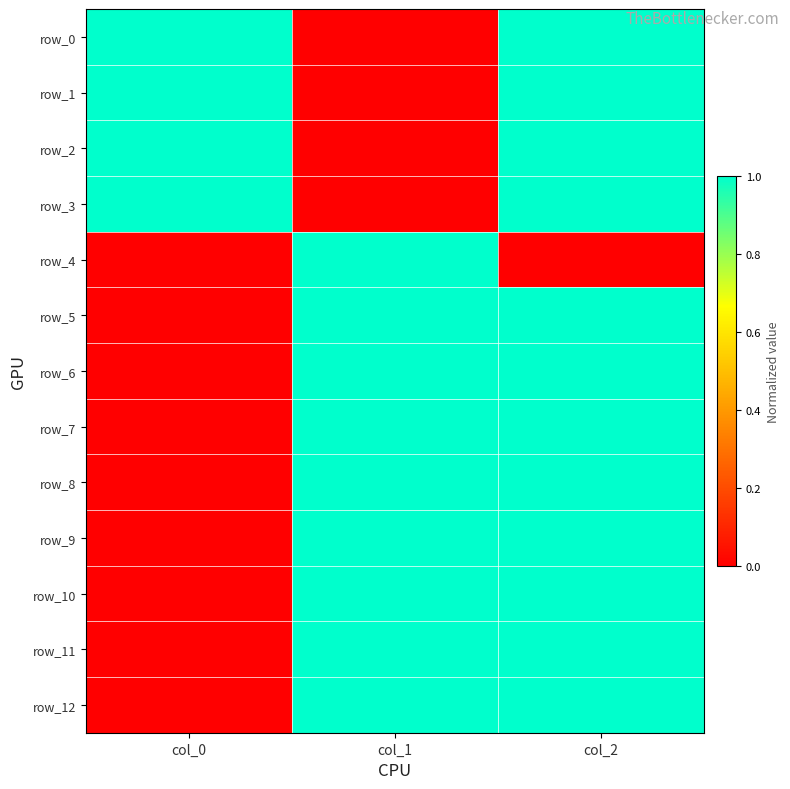

Between col_0 and col_1, which is larger?

col_0